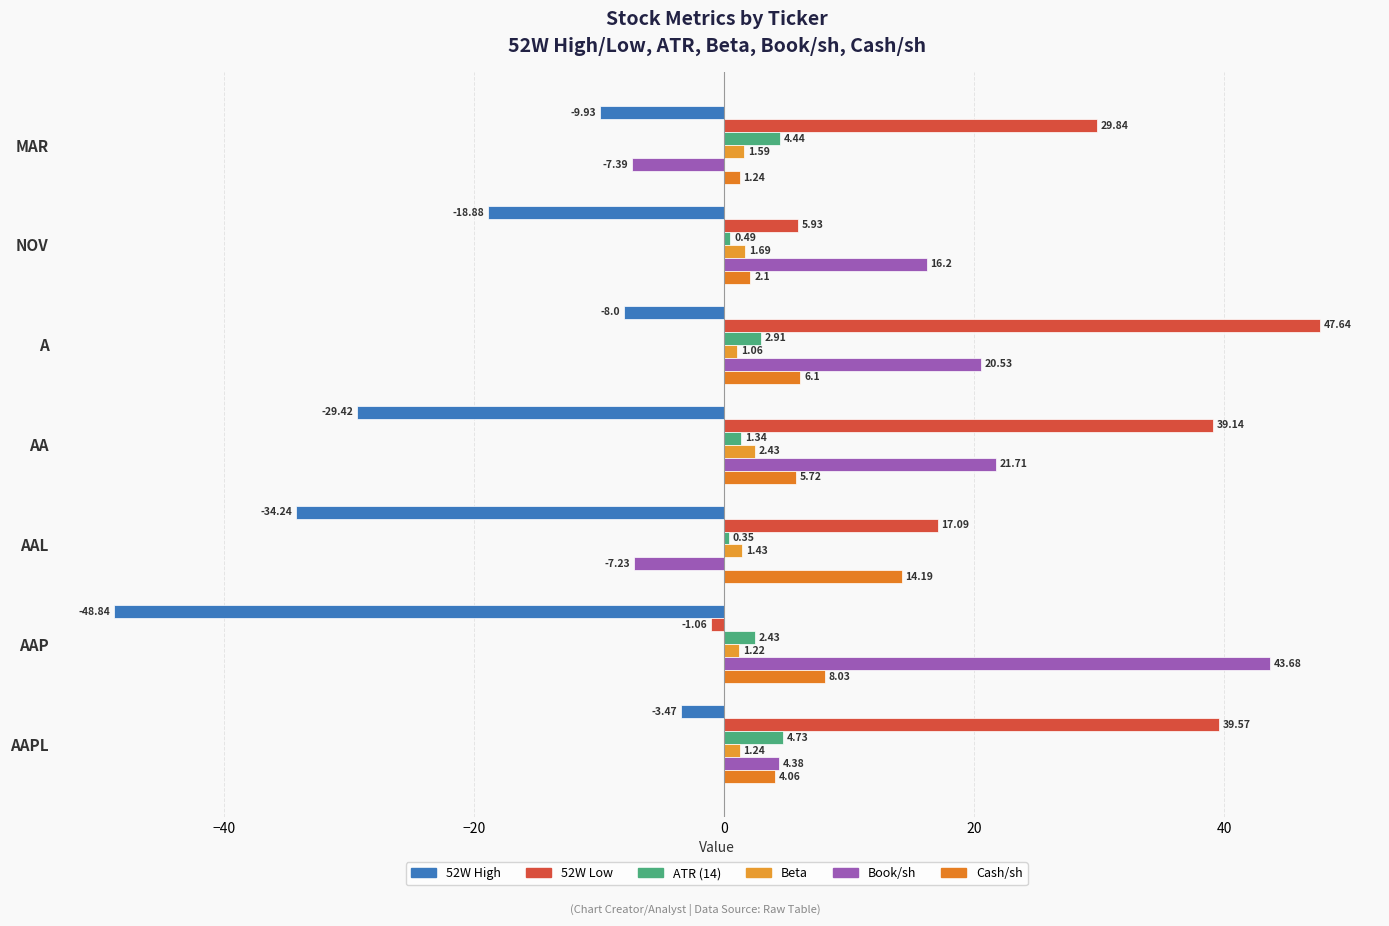

Which series has the largest range (max minus min)?

Book/sh